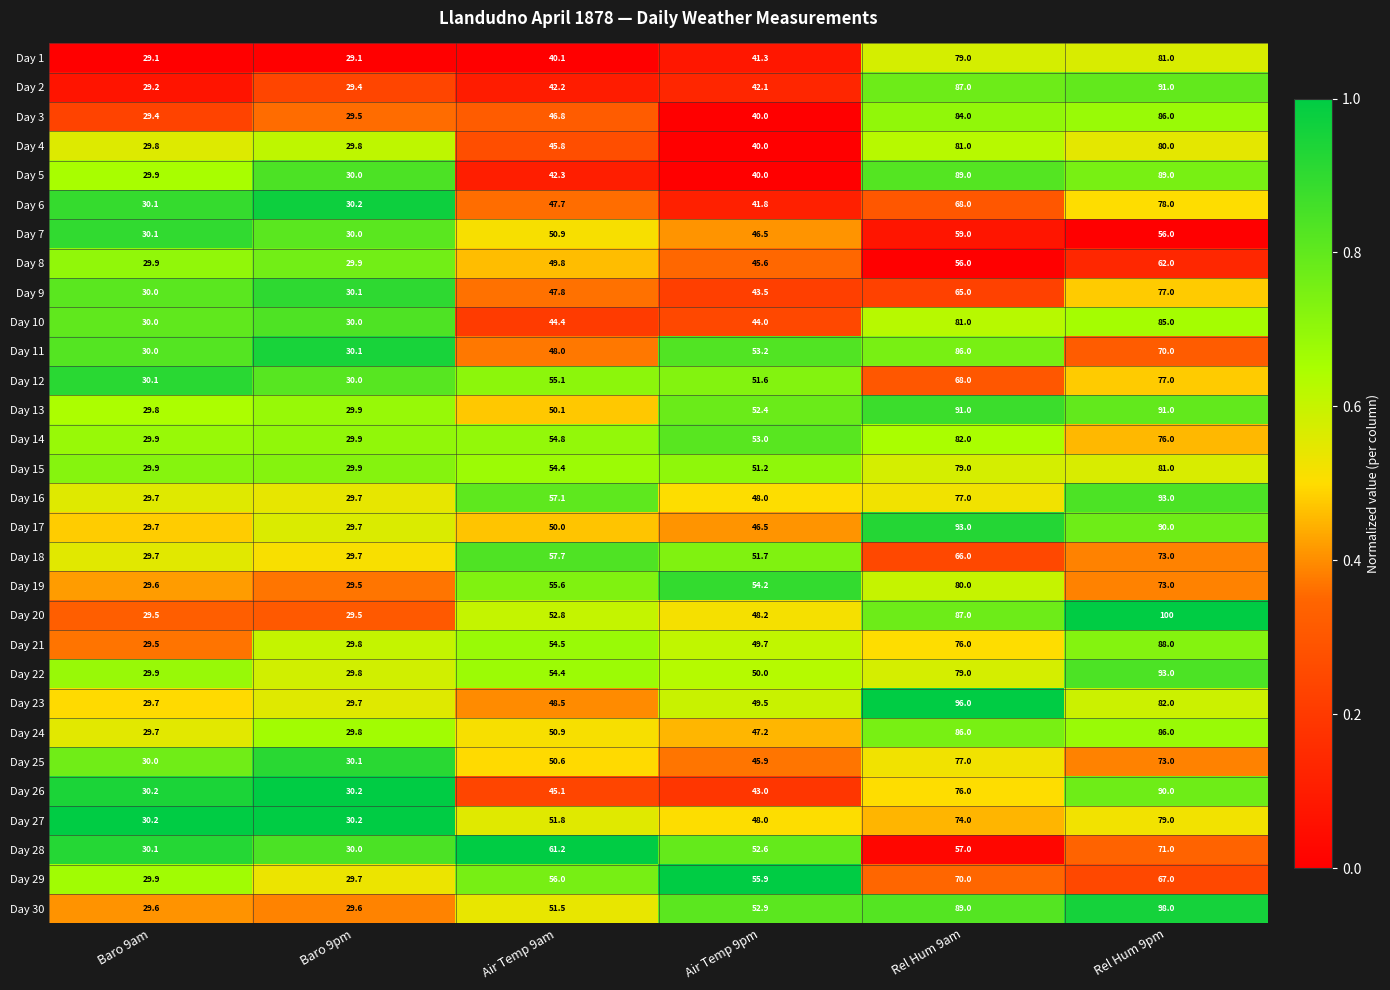

At which label does Day 16 reach its peak?

Rel Hum 9pm